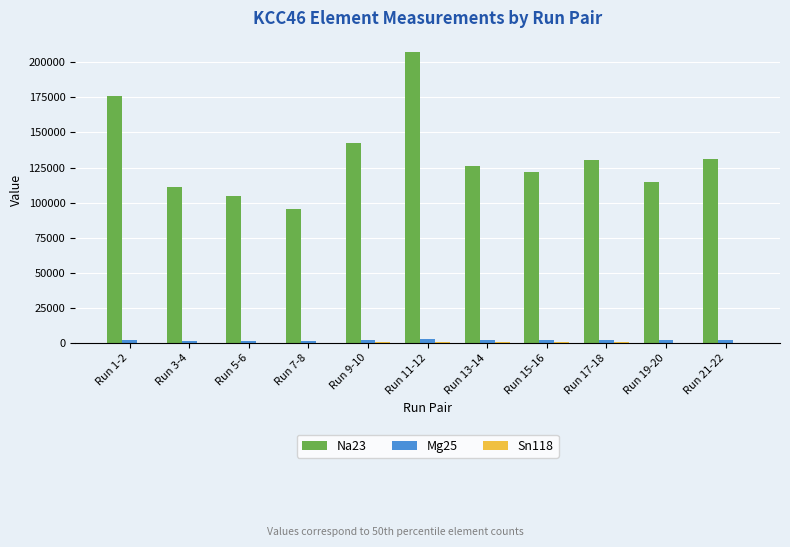

Is it true that Na23 equals 66826 at Run 17-18?

False